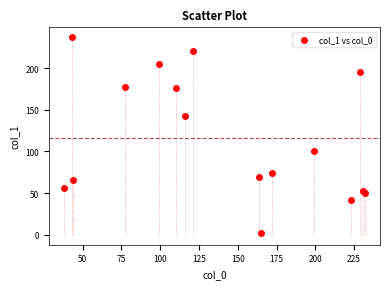

What is the range of X values (max minus min)?

194